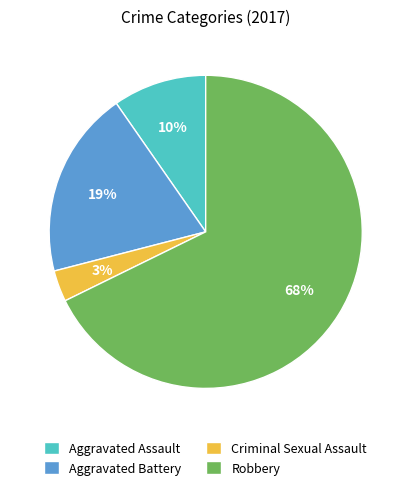

To the nearest percent, what is the difference between the Robbery and Aggravated Assault slice percentages?

58%